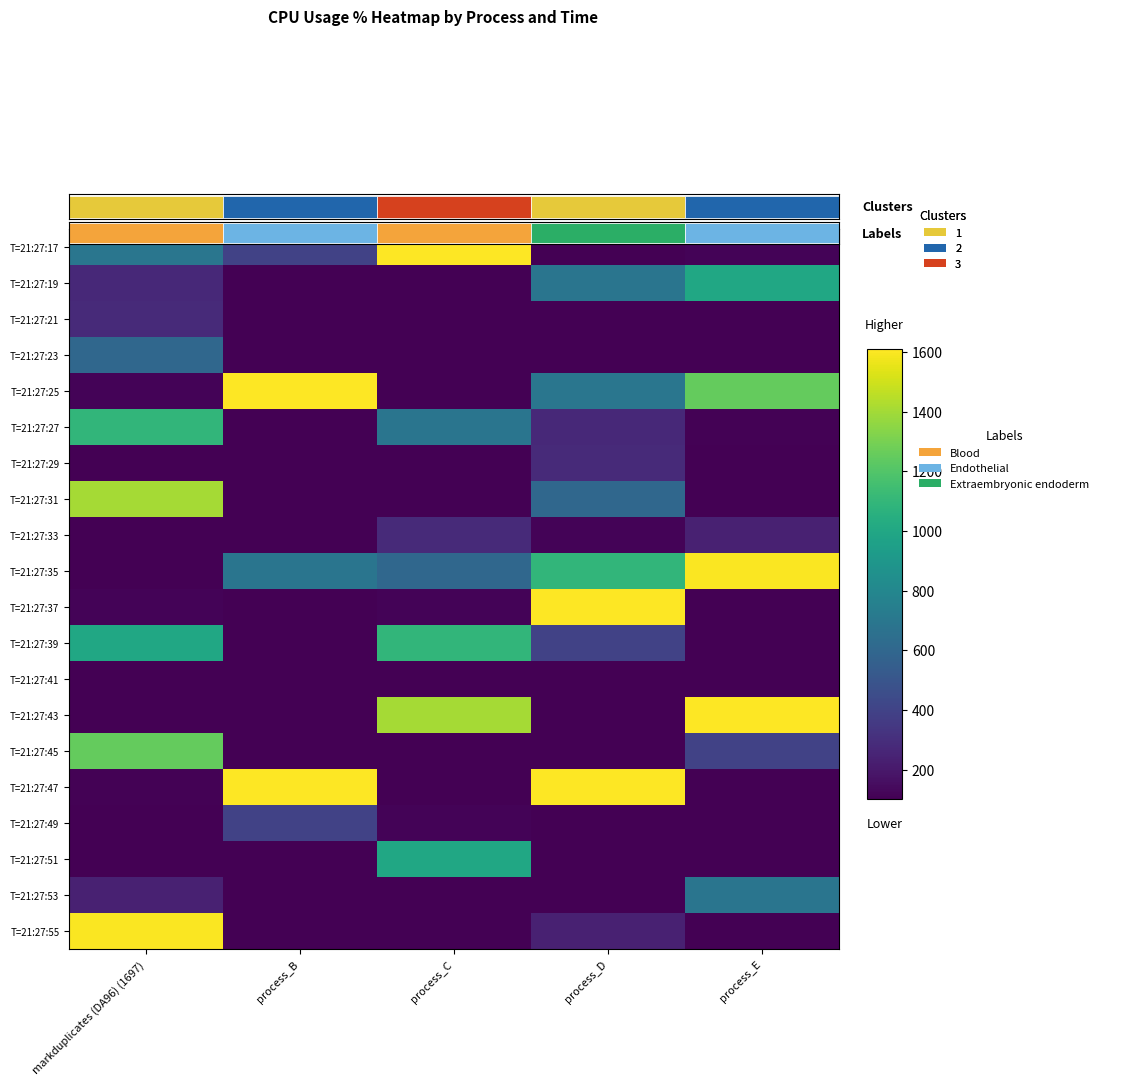

List the labels in order of T=21:27:19 value, smallest first.

process_C, process_B, markduplicates (DA96) (1697), process_D, process_E